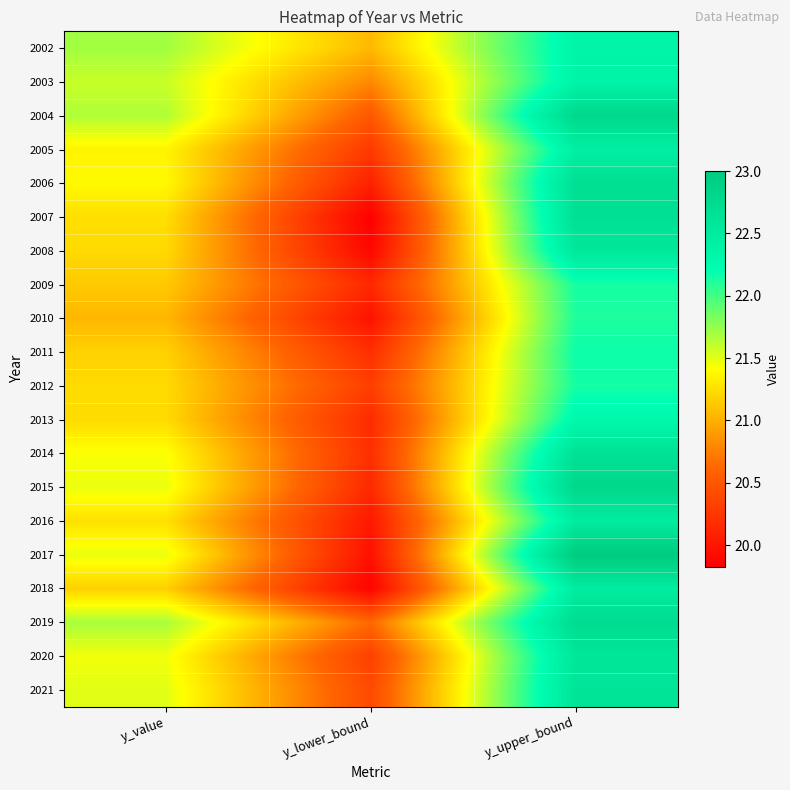

Reading right to left, list all the values displayed in this chart.

2002: y_upper_bound=22.4	y_lower_bound=21.1	y_value=21.7
2003: y_upper_bound=22.4	y_lower_bound=20.8	y_value=21.6
2004: y_upper_bound=22.8	y_lower_bound=20.5	y_value=21.7
2005: y_upper_bound=22.4	y_lower_bound=20.3	y_value=21.4
2006: y_upper_bound=22.7	y_lower_bound=20.1	y_value=21.4
2007: y_upper_bound=22.7	y_lower_bound=19.8	y_value=21.2
2008: y_upper_bound=22.6	y_lower_bound=19.9	y_value=21.2
2009: y_upper_bound=22.1	y_lower_bound=20.1	y_value=21.1
2010: y_upper_bound=22.1	y_lower_bound=20.0	y_value=21.0
2011: y_upper_bound=22.2	y_lower_bound=20.2	y_value=21.2
2012: y_upper_bound=22.1	y_lower_bound=20.3	y_value=21.2
2013: y_upper_bound=22.3	y_lower_bound=20.2	y_value=21.2
2014: y_upper_bound=22.7	y_lower_bound=20.2	y_value=21.4
2015: y_upper_bound=22.8	y_lower_bound=20.1	y_value=21.5
2016: y_upper_bound=22.5	y_lower_bound=20.0	y_value=21.3
2017: y_upper_bound=23.0	y_lower_bound=20.0	y_value=21.5
2018: y_upper_bound=22.5	y_lower_bound=19.9	y_value=21.2
2019: y_upper_bound=22.7	y_lower_bound=20.6	y_value=21.7
2020: y_upper_bound=22.6	y_lower_bound=20.3	y_value=21.5
2021: y_upper_bound=22.6	y_lower_bound=20.4	y_value=21.5